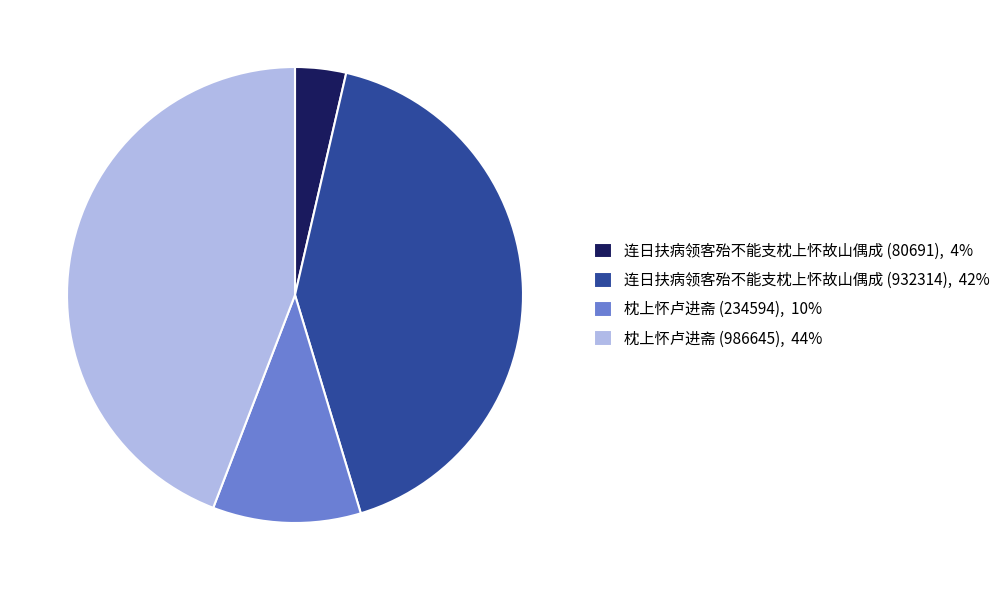

Is there any slice that represents more than half of the pie?

No